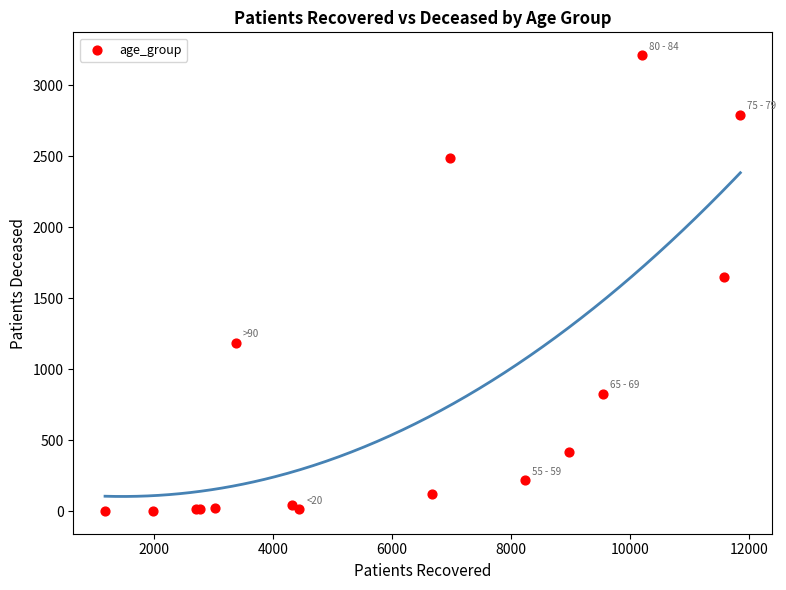

What Y value in the scatter plot is closest to 1607?

1651